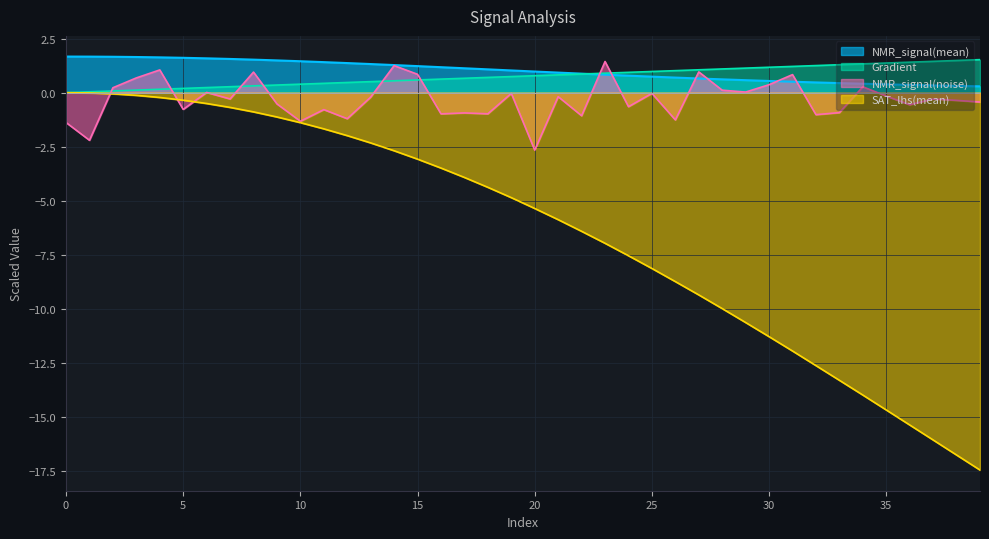

True or false: Gradient has more than 1 points higher than both neighbors.

False